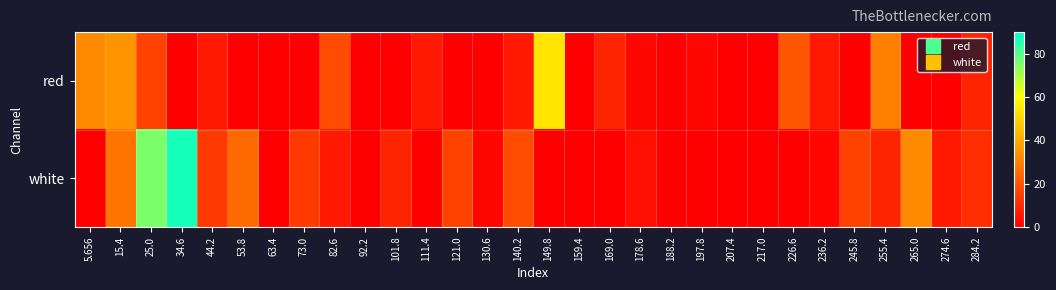

Which series has the largest total across all categories?

white